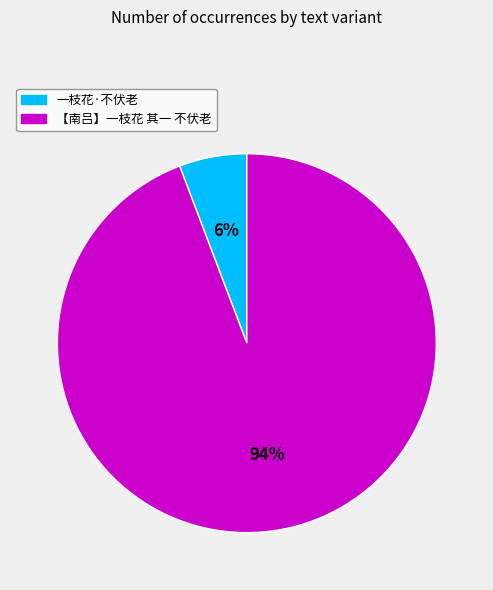

Is the sum of 一枝花·不伏老 and 【南吕】一枝花 其一 不伏老 greater than half?

Yes